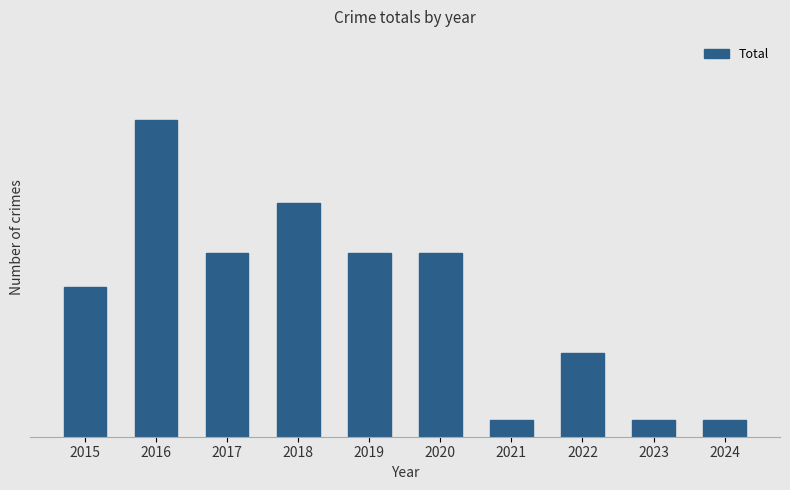

Reading right to left, extract all data points from this chart.

1	1	5	1	11	11	14	11	19	9